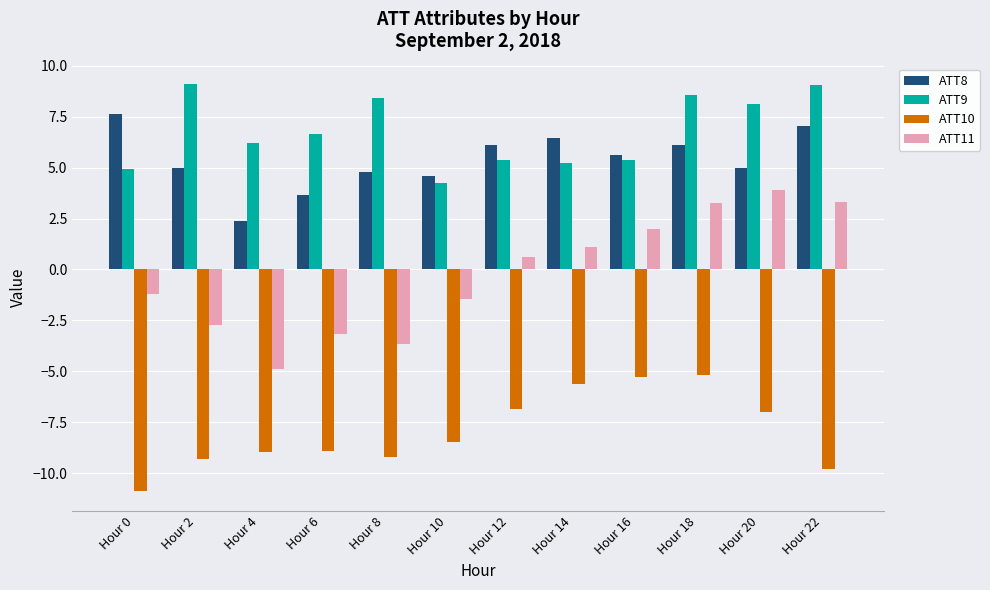

What is the sum of all ATT10 values?

-95.5